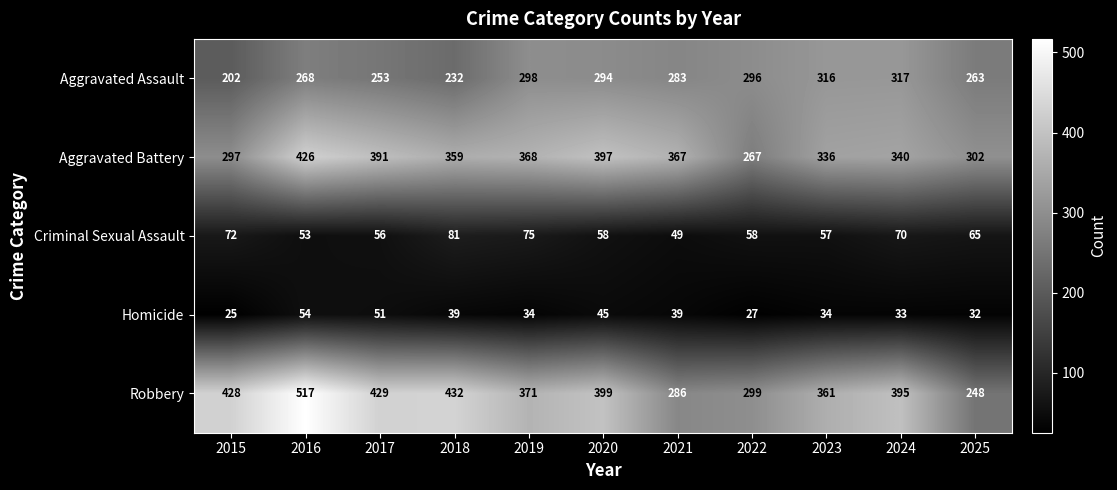

At 2022, list the series in order from smallest to largest.

Homicide, Criminal Sexual Assault, Aggravated Battery, Aggravated Assault, Robbery